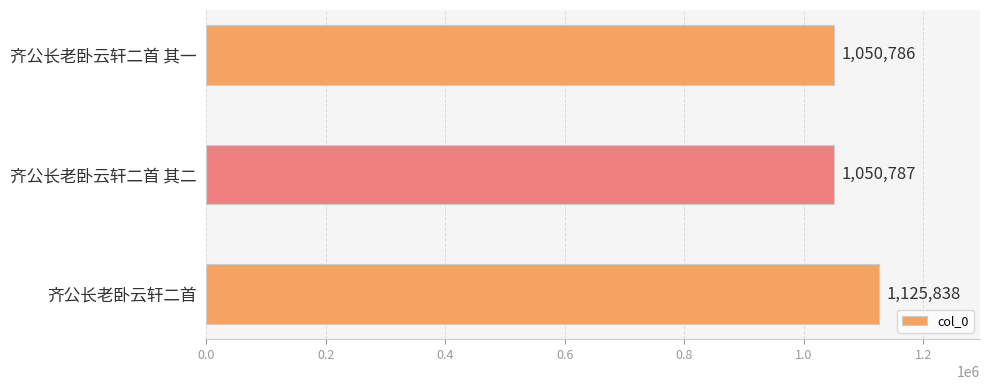

At which label is the value closest to 1088312?

齐公长老卧云轩二首 其二